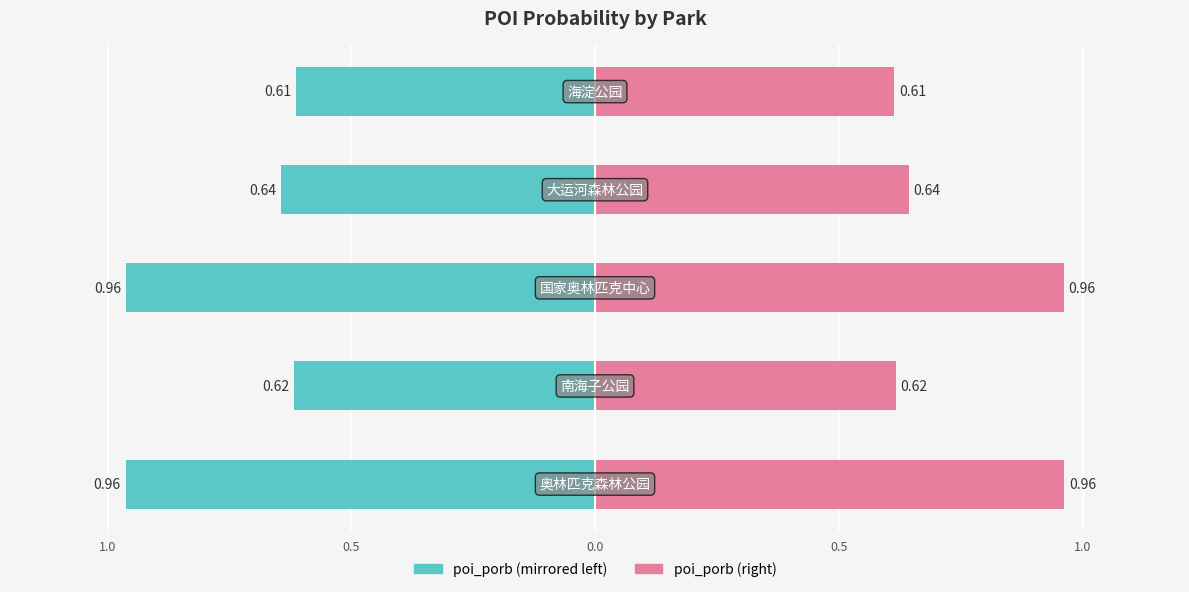

Is it true that poi_porb (left) equals -0.2 at 1.0?

False